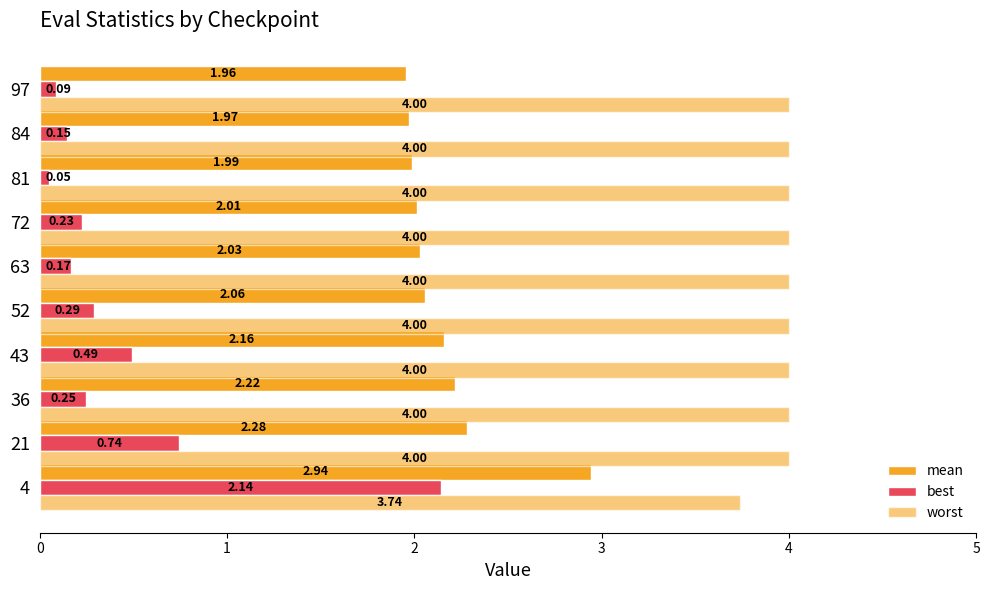

What is the average value of the best series?

0.5